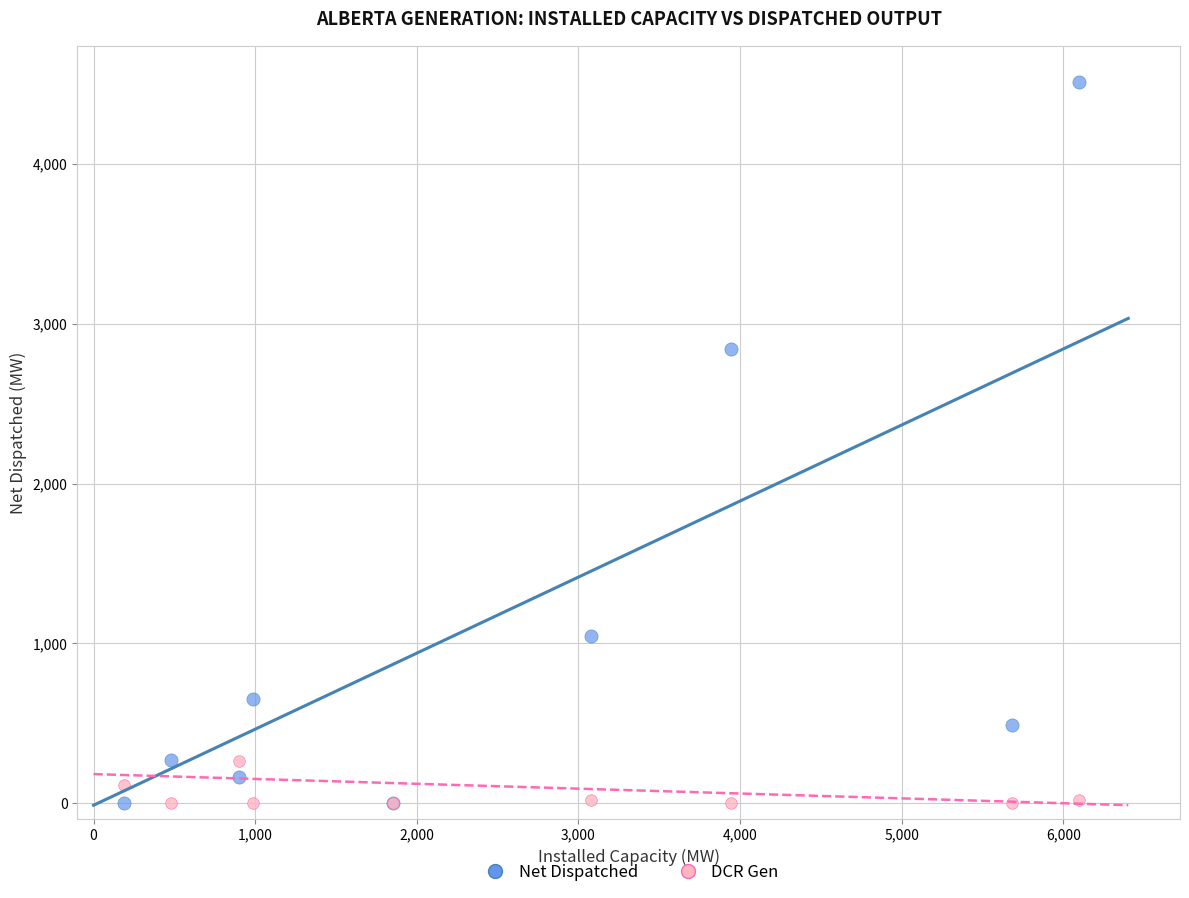

Across all series, what Y value is closest to 2257?

2845